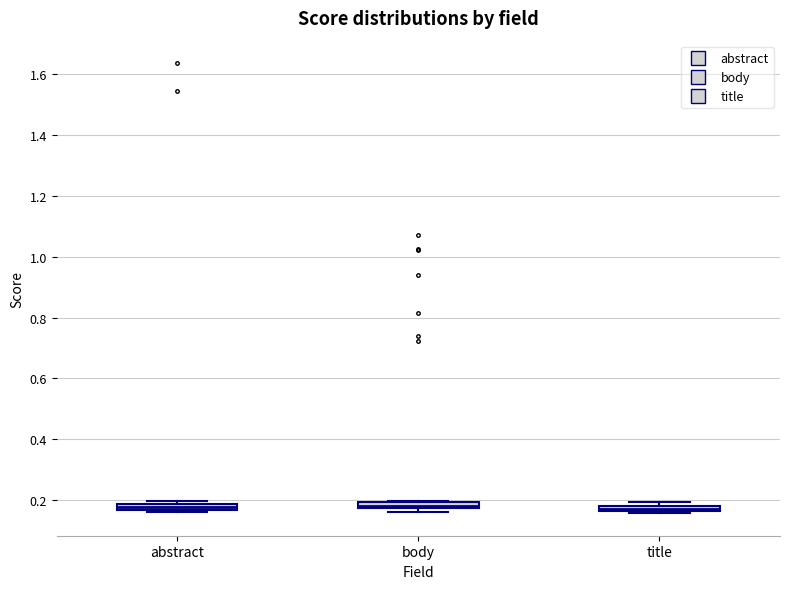

Where is the upper edge of the box for title on the y-axis? The values are not printed on the chart, so give them approximately, as read against the axis.

0.18